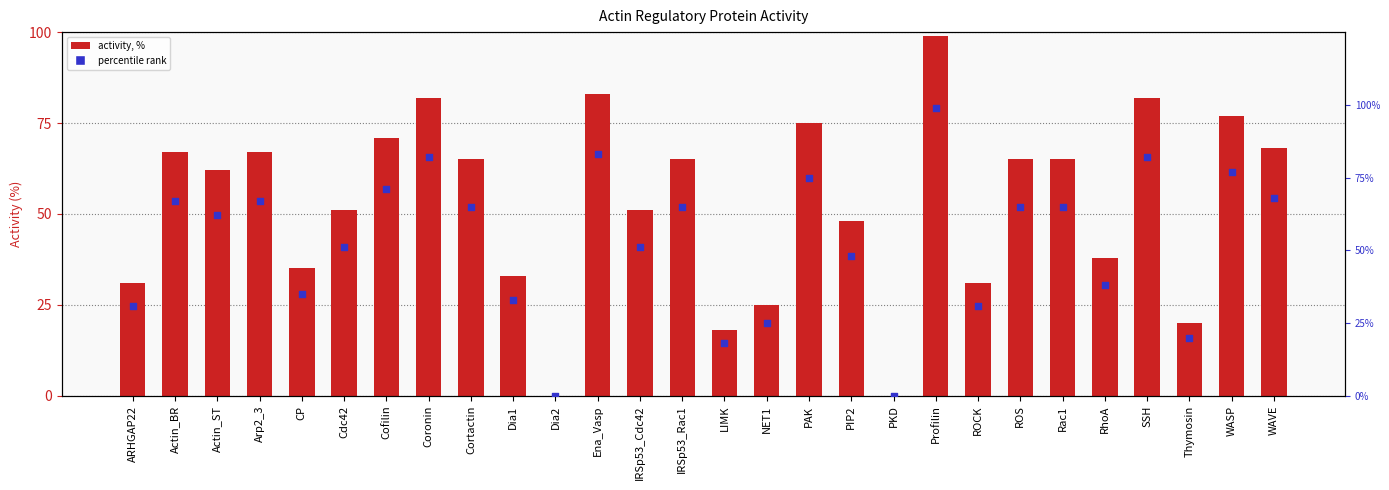

What are all the series names shown in the legend?

activity, %, percentile rank